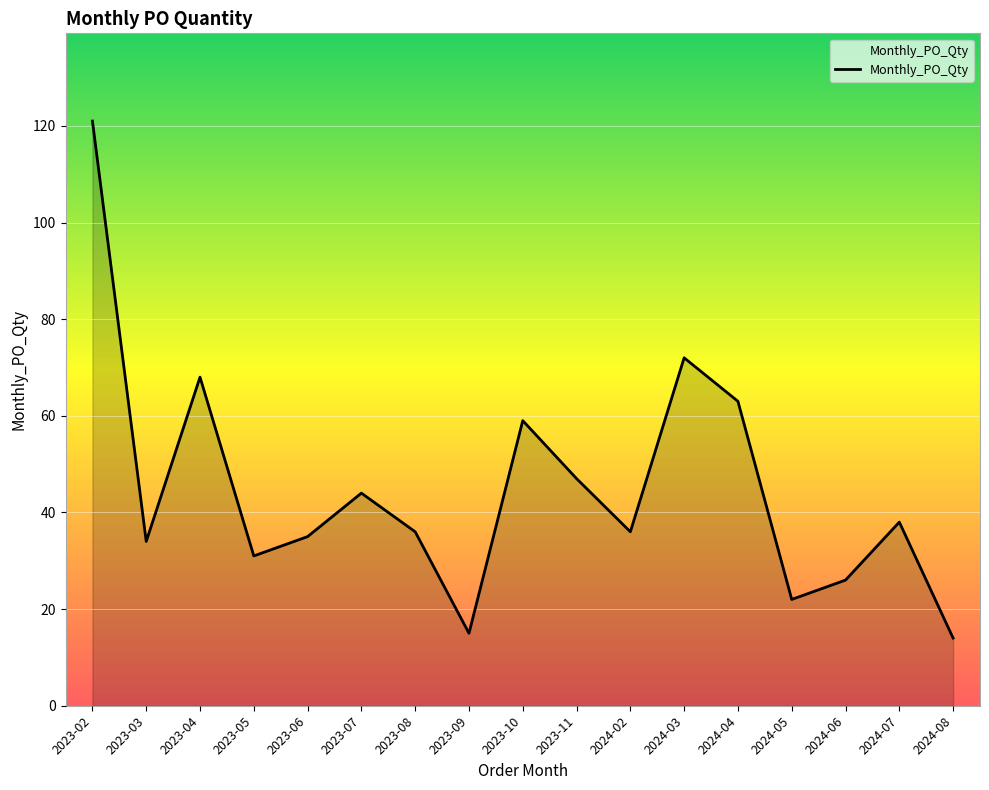

What is the maximum value shown in the chart?

121